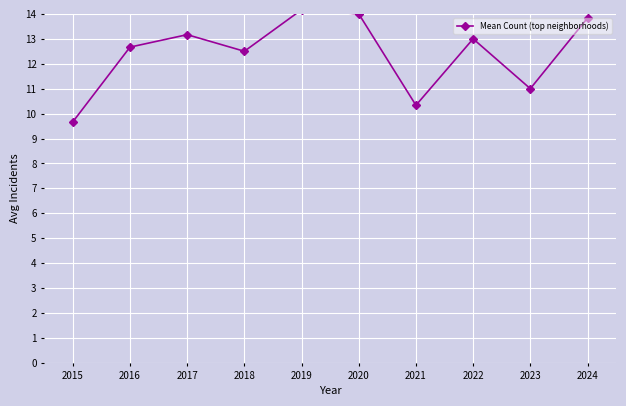

Reading left to right, transcribe all the data shown in this chart.

9.7	12.7	13.2	12.5	14.2	14.0	10.3	13.0	11.0	13.8